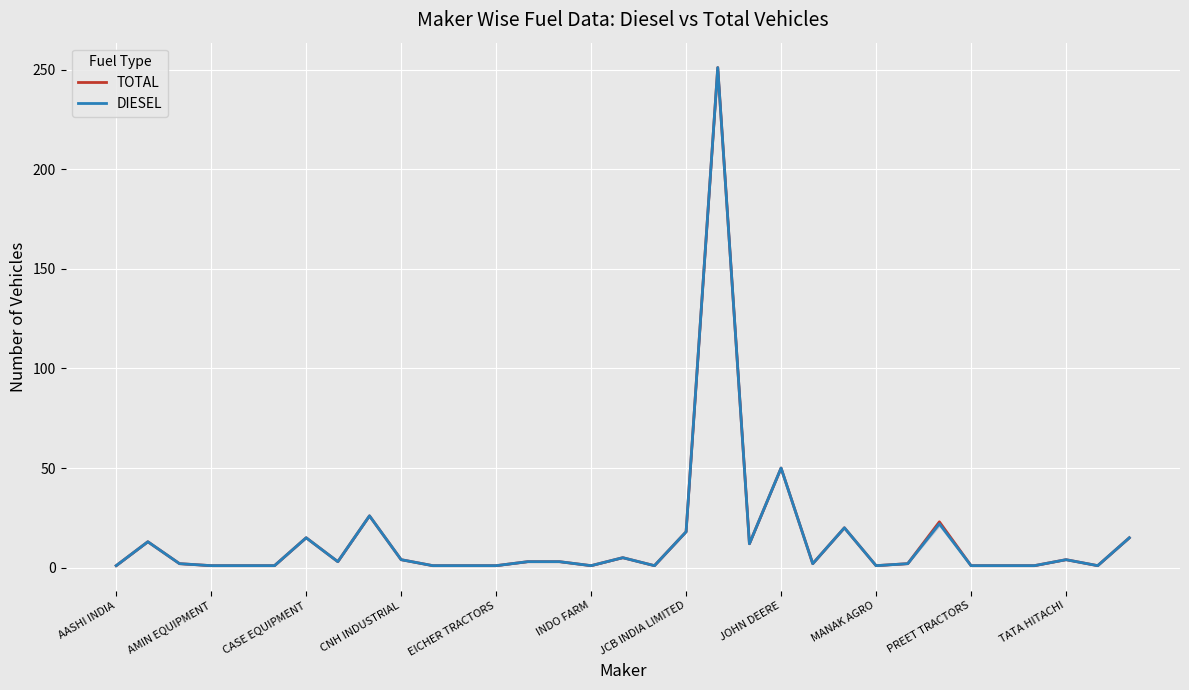

Between CASE EQUIPMENT and MANAK AGRO, which series saw the biggest shift?

TOTAL